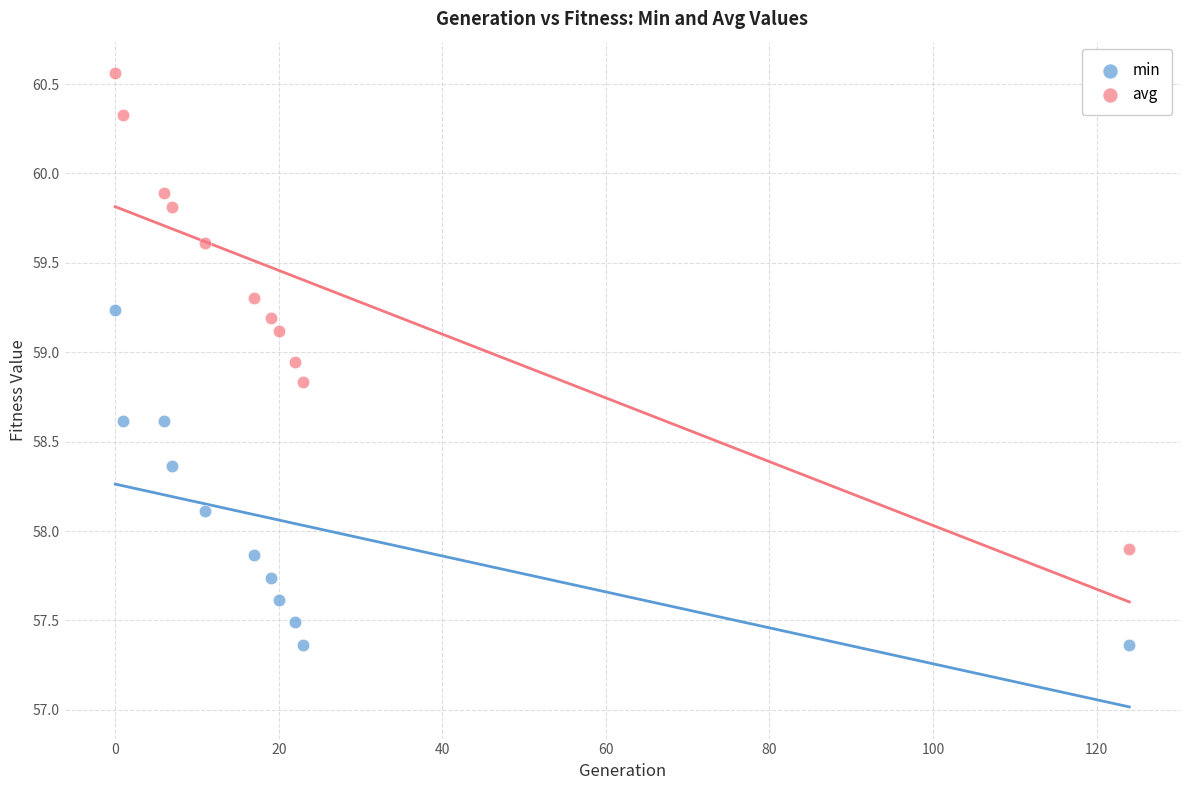

Which series contains the lowest Y value?

min